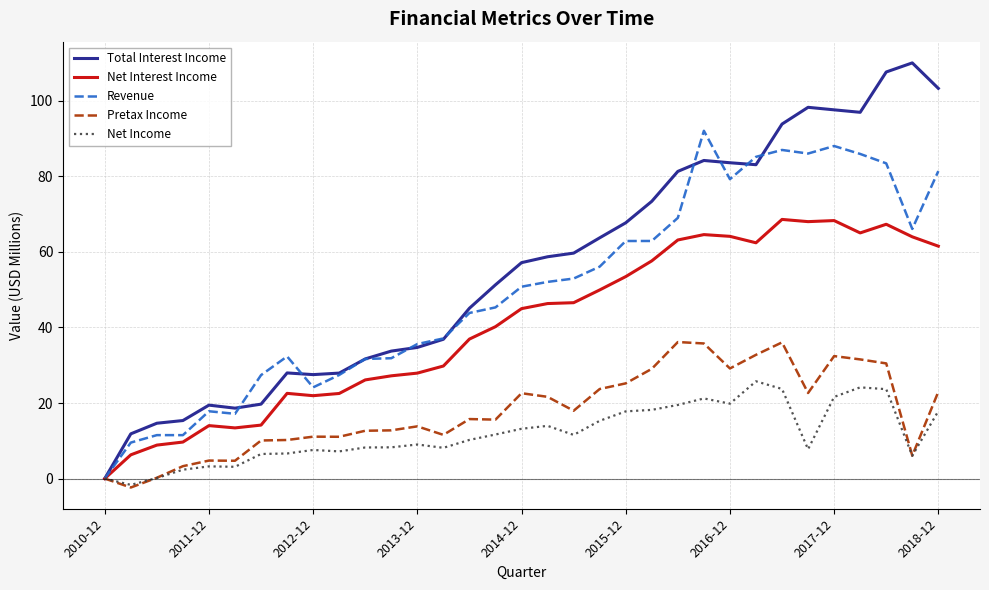

True or false: Total Interest Income and Revenue intersect in this chart.

True